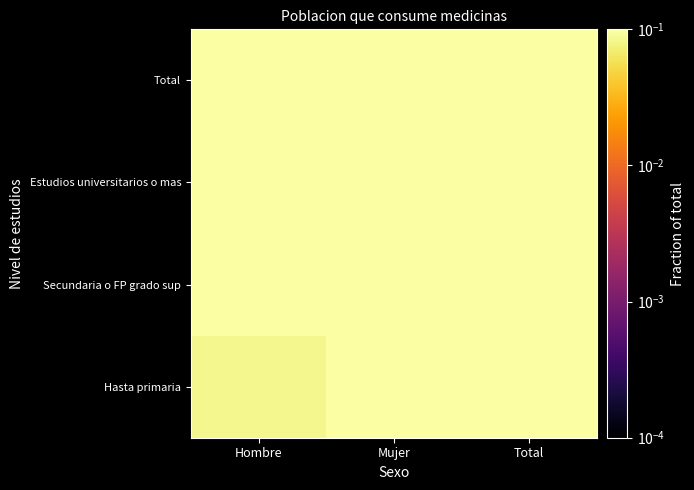

How many categories are shown in the chart?

3